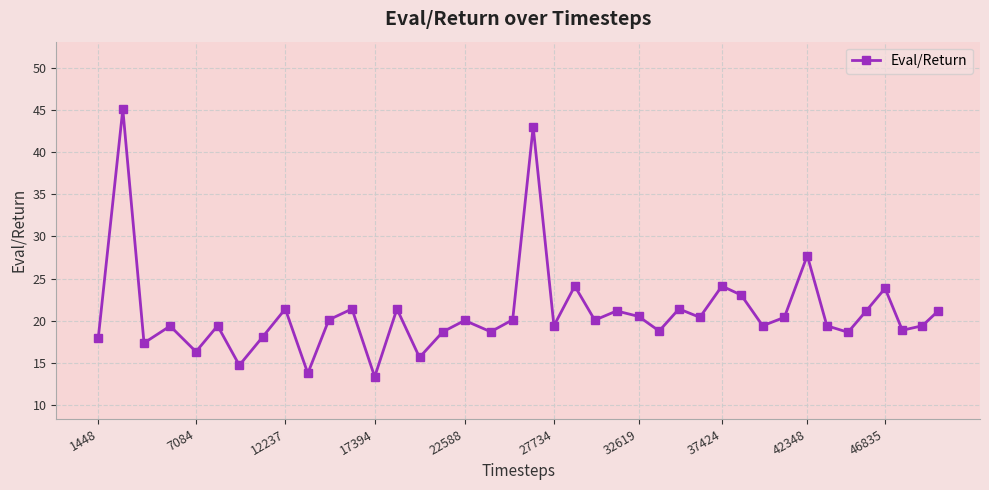

What is the difference between the maximum and second lowest values?

31.3